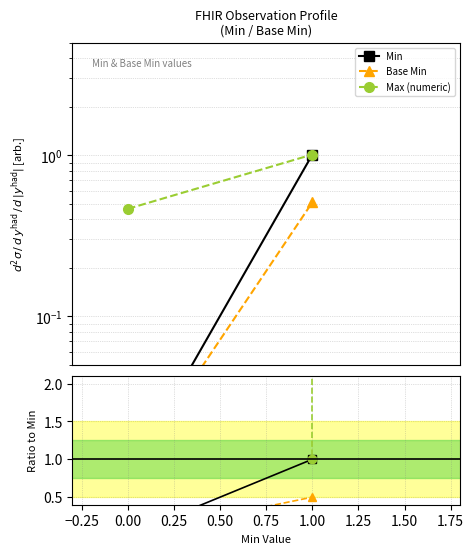

The value of Max (numeric) at 0.00 is 777633069.1. True or false?

False